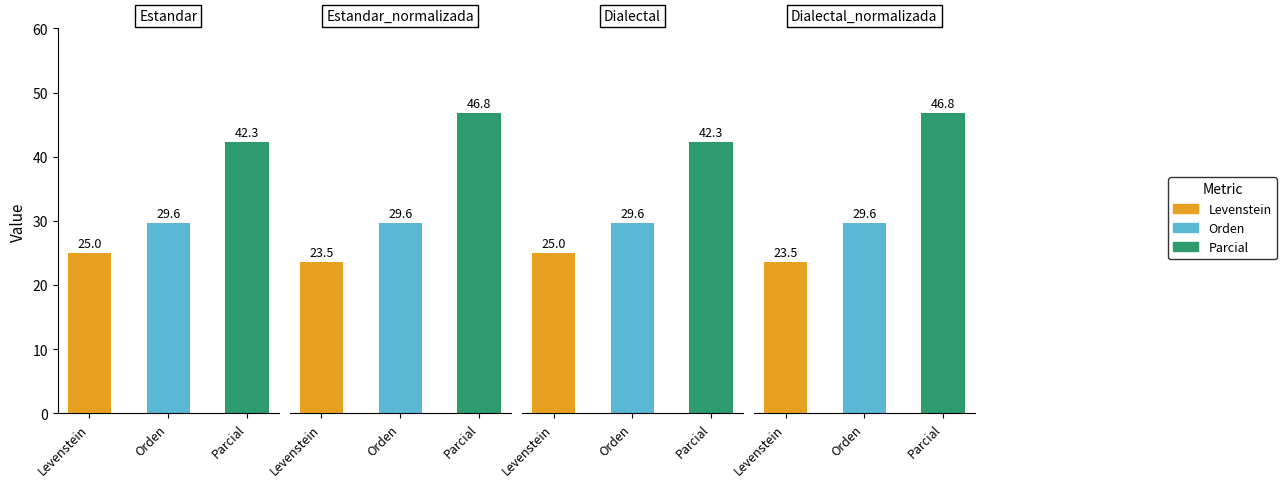

Is the value of Orden at Estandar greater than the value of Levenstein at Dialectal_normalizada?

Yes